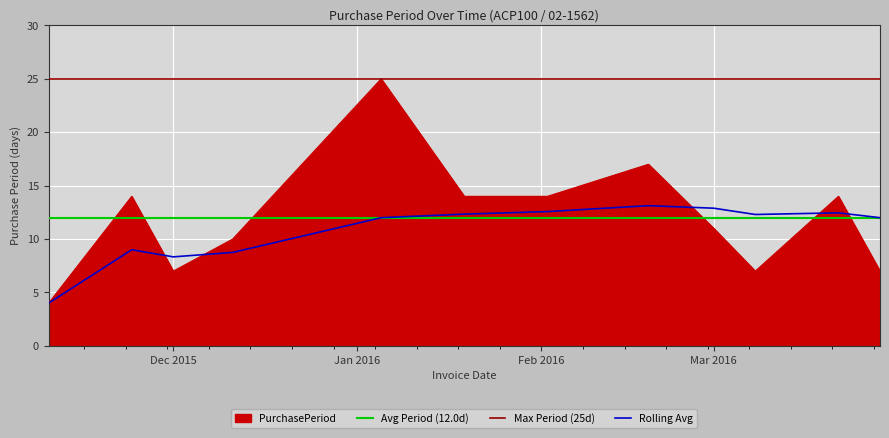

Count the number of values greater than 14.

2